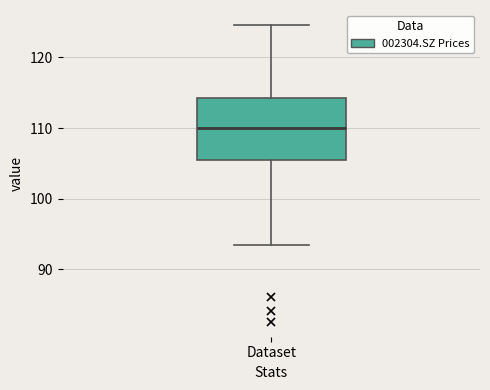

Where is the upper edge of the box for Dataset on the y-axis? The values are not printed on the chart, so give them approximately, as read against the axis.

114